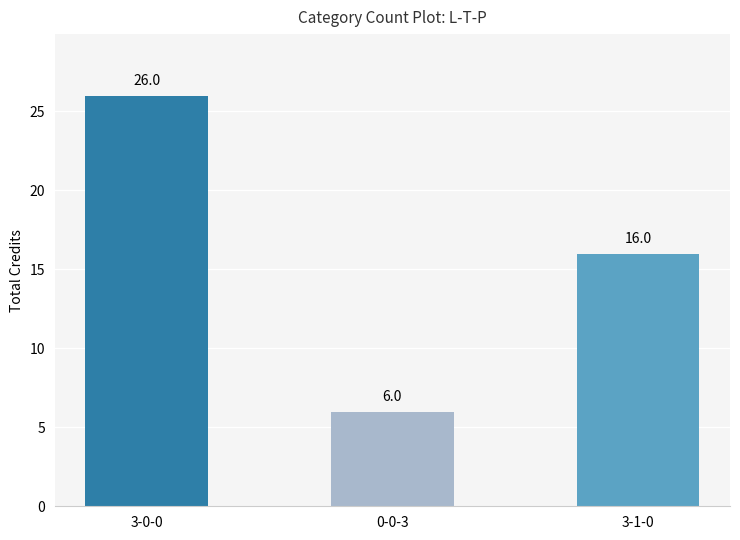

Rank the categories by value from lowest to highest.

0-0-3, 3-1-0, 3-0-0